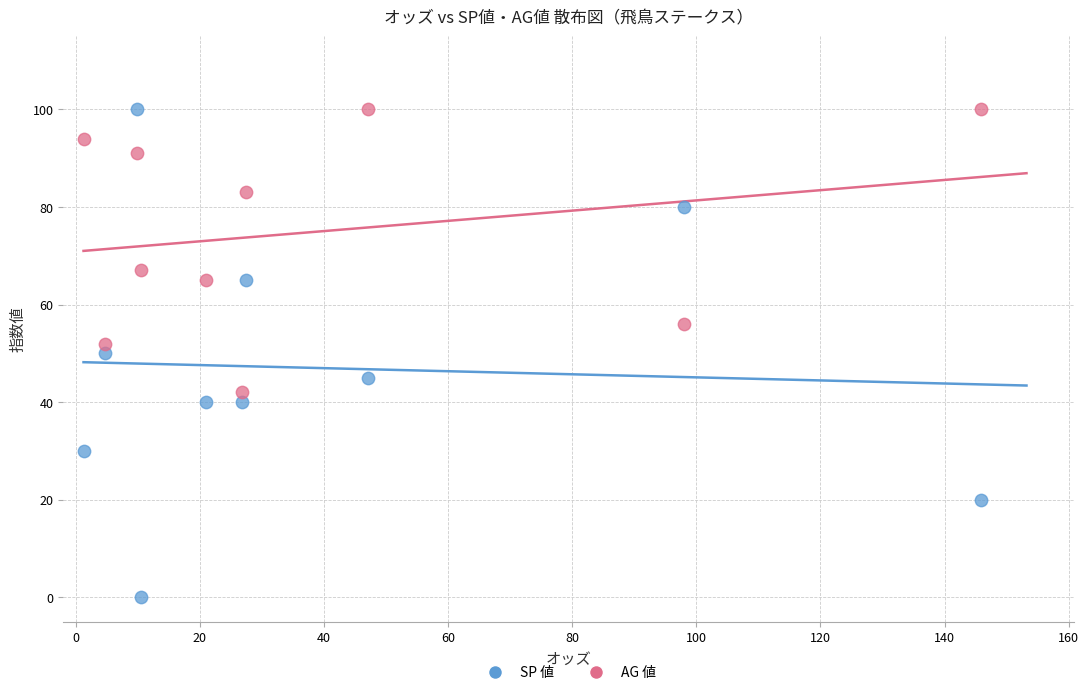

Which series contains the lowest Y value?

SP 値